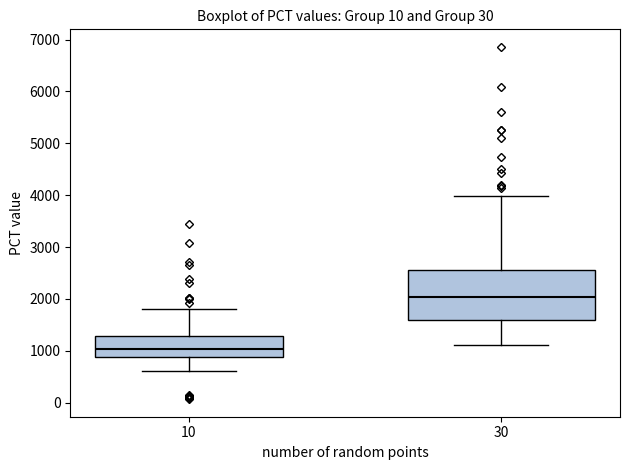

Reading left to right, read every box against the y-axis: the position of its median line, the range the box covers, and the ends of its whiskers. The values are not printed on the chart, so give them approximately, as read against the axis.

10: median 1000, box 900 to 1300, whiskers 600 to 1800
30: median 2000, box 1600 to 2600, whiskers 1100 to 4000